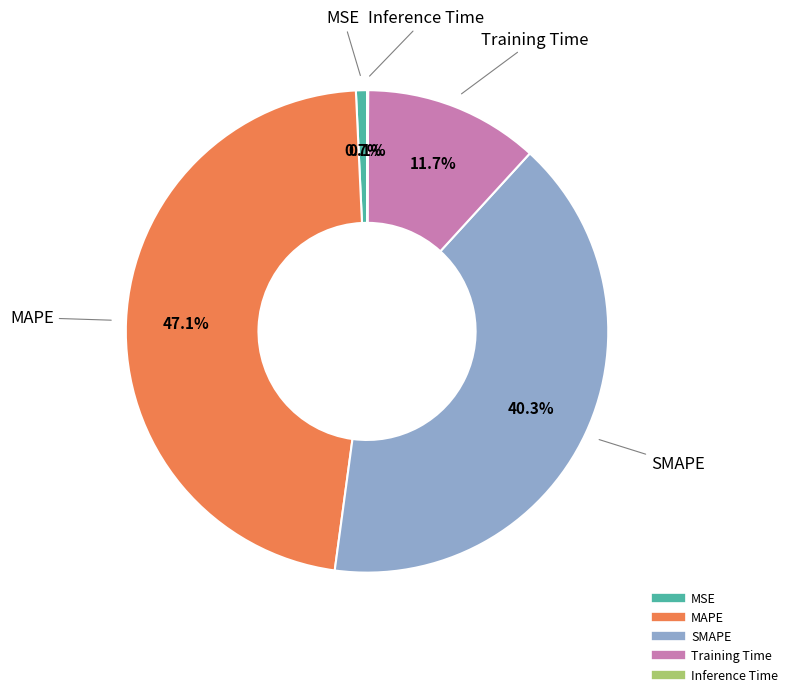

True or false: SMAPE accounts for 28% of the total.

False